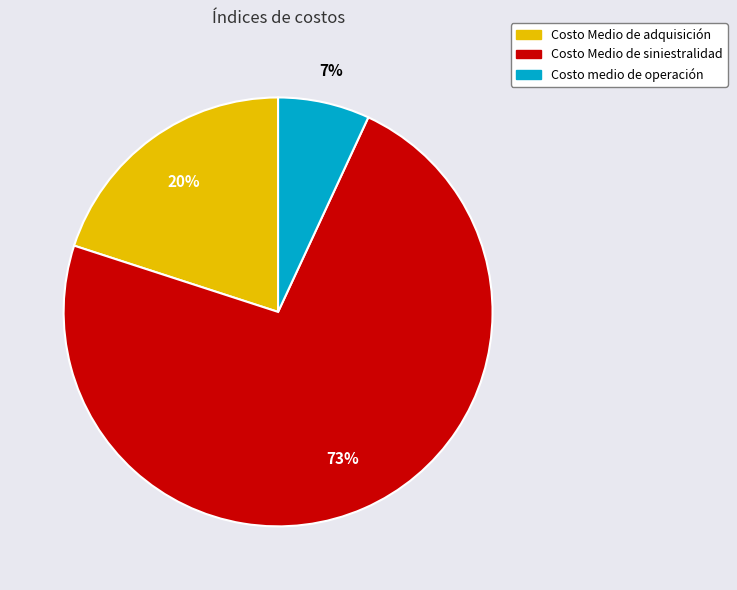

Count the number of slices in the pie.

3